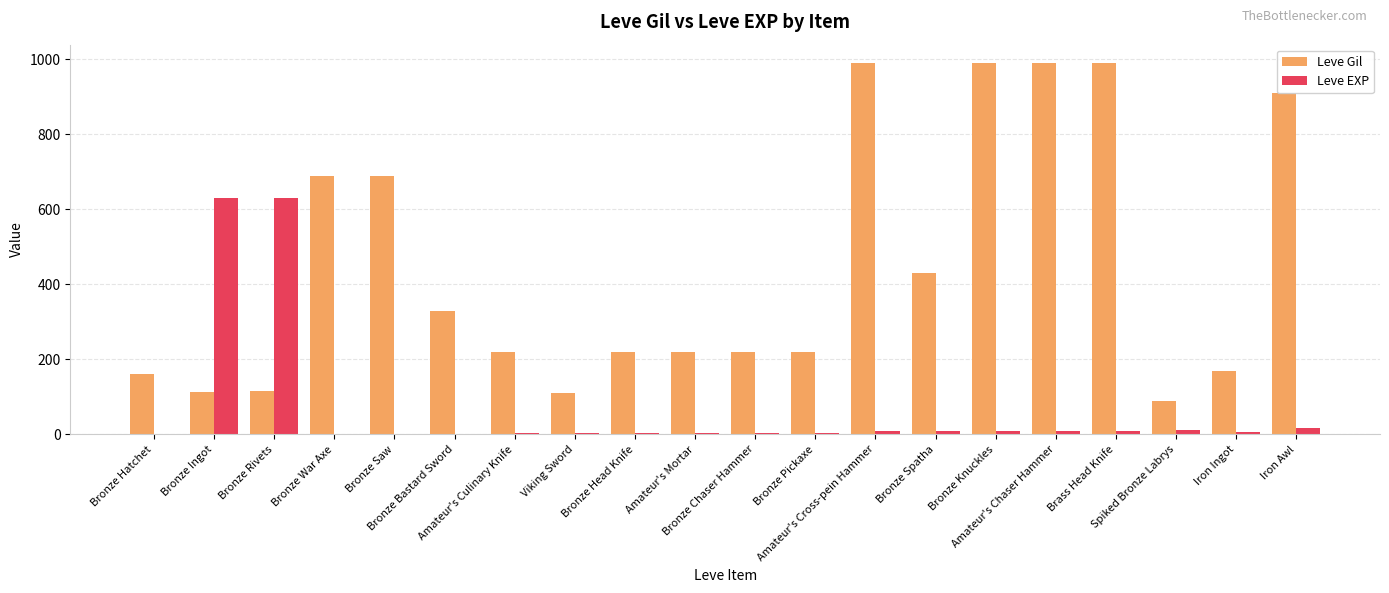

What is the maximum value shown in the chart?

990